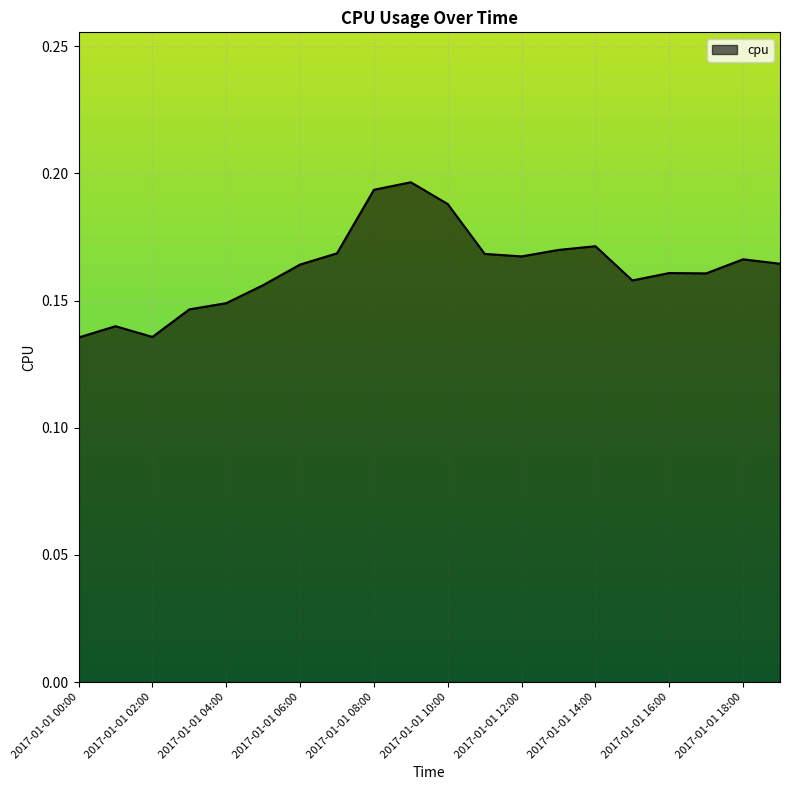

List the labels in order of value, smallest first.

2017-01-01 00:00, 2017-01-01 02:00, 2017-01-01 01:00, 2017-01-01 03:00, 2017-01-01 04:00, 2017-01-01 05:00, 2017-01-01 15:00, 2017-01-01 17:00, 2017-01-01 16:00, 2017-01-01 06:00, 2017-01-01 19:00, 2017-01-01 18:00, 2017-01-01 12:00, 2017-01-01 11:00, 2017-01-01 07:00, 2017-01-01 13:00, 2017-01-01 14:00, 2017-01-01 10:00, 2017-01-01 08:00, 2017-01-01 09:00